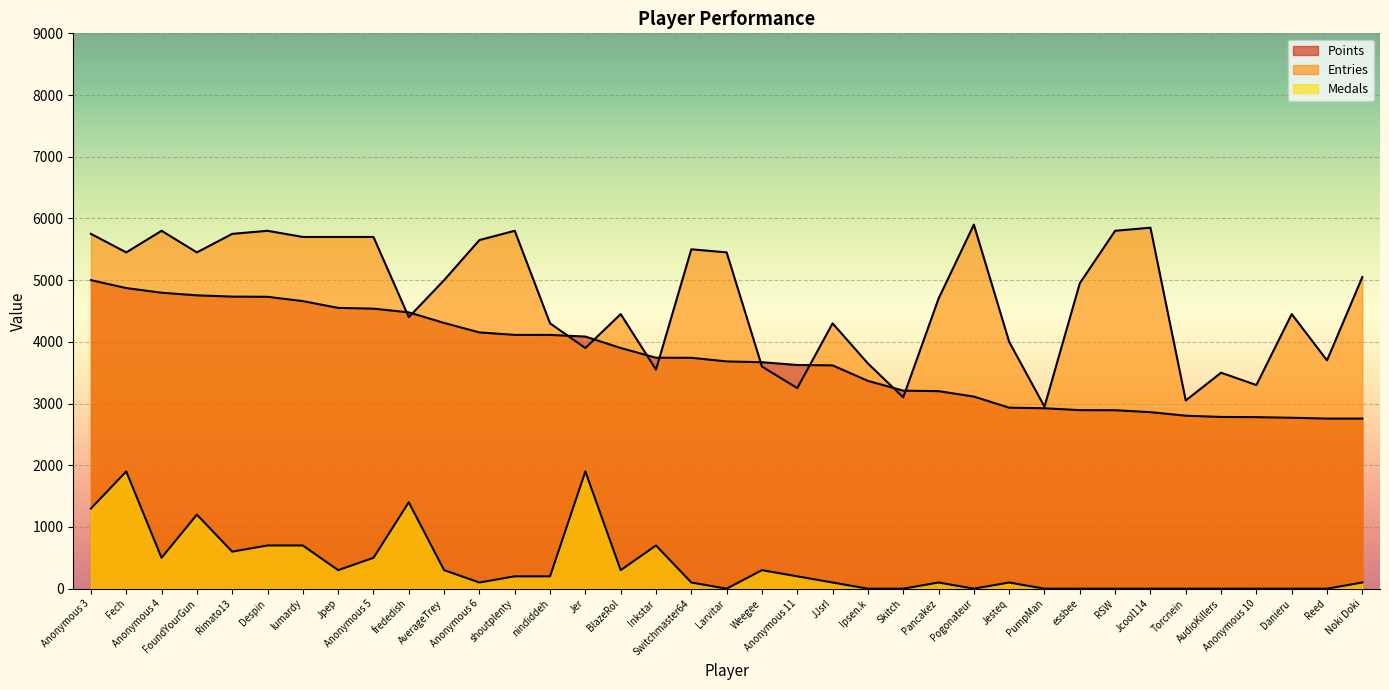

At which category does the chart reach its peak across all series?

Pogonateur